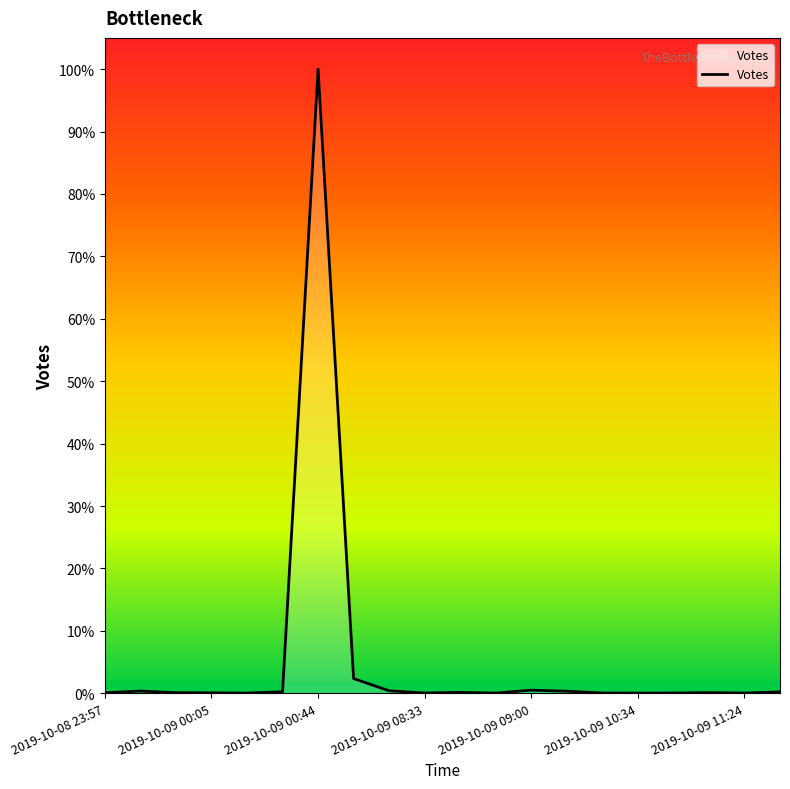

Does the chart display data point markers on the line(s)?

No